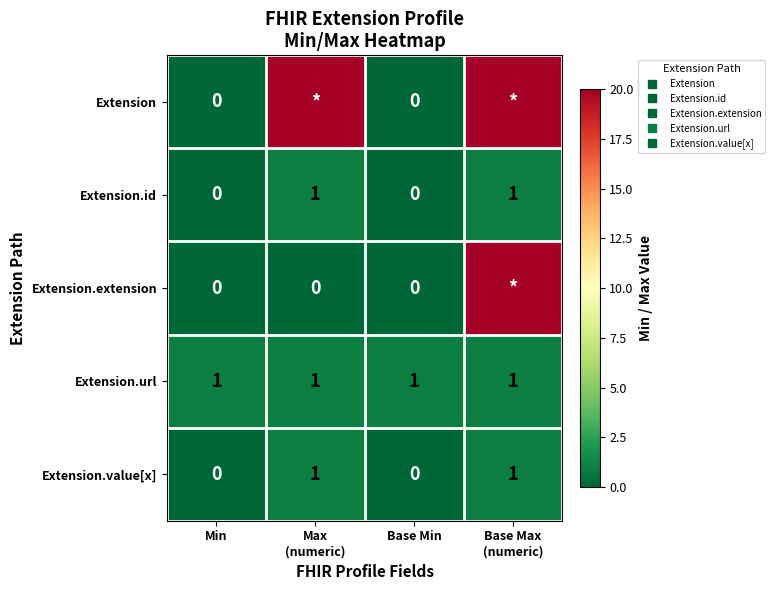

Rank the series at Max (numeric) from lowest to highest value.

Extension.extension, Extension.id, Extension.url, Extension.value[x], Extension